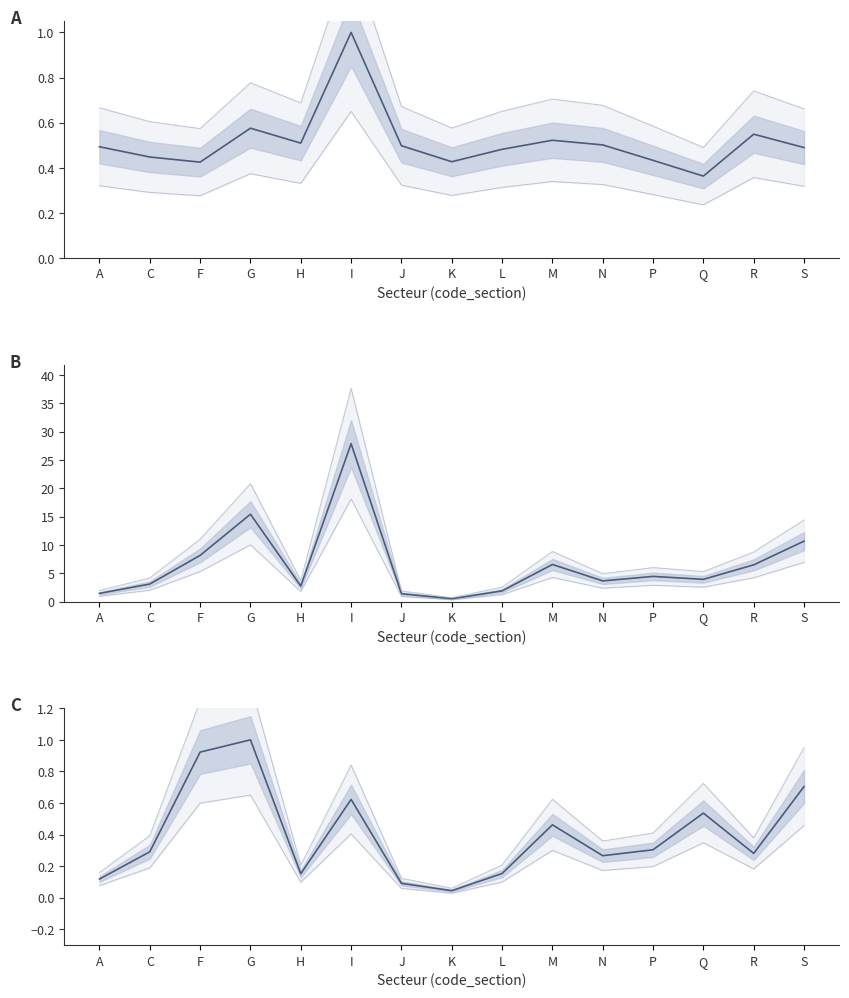

Rank the series at K from lowest to highest value.

lower outer, center line, upper outer